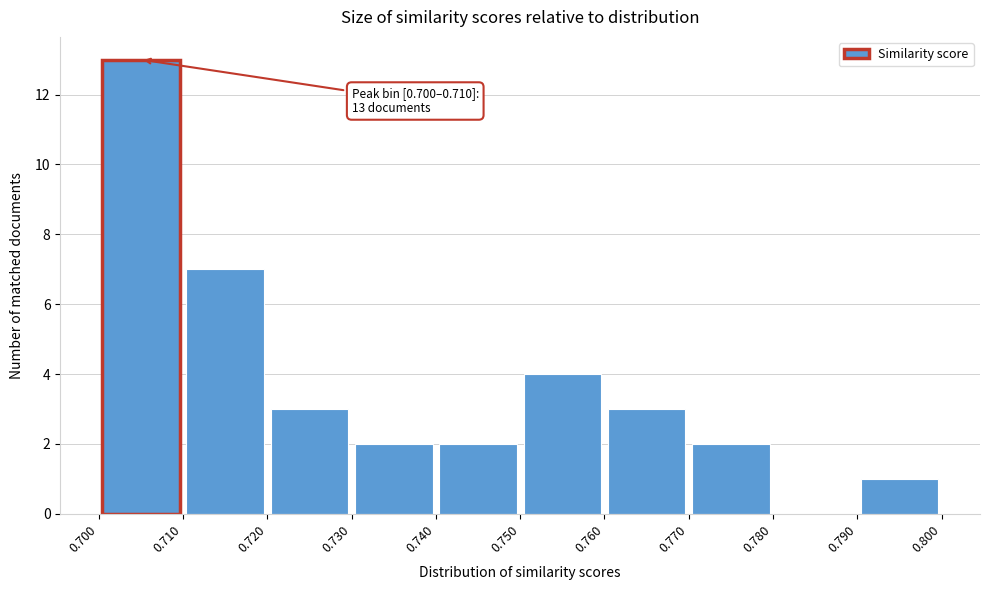

Over which range of the x-axis is the bar tallest?

0.700 to 0.710